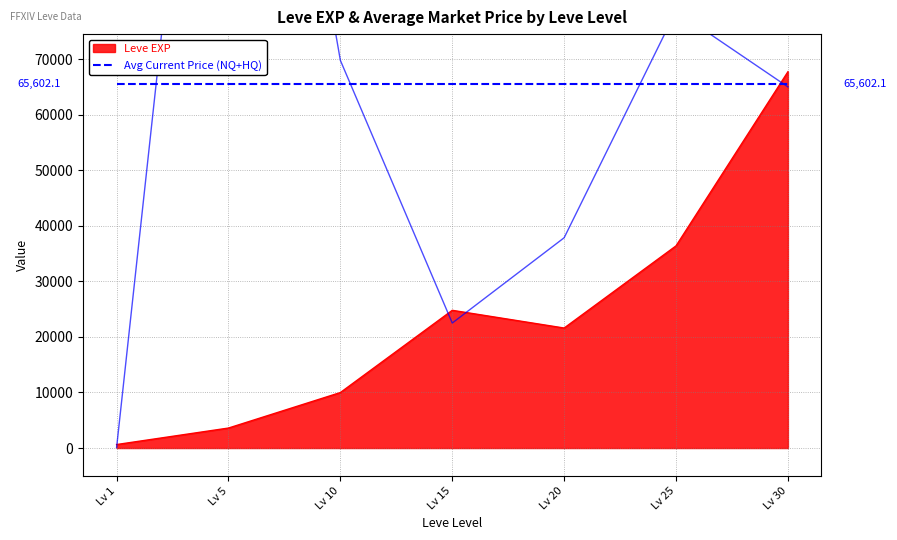

How many lines are shown in the chart?

2